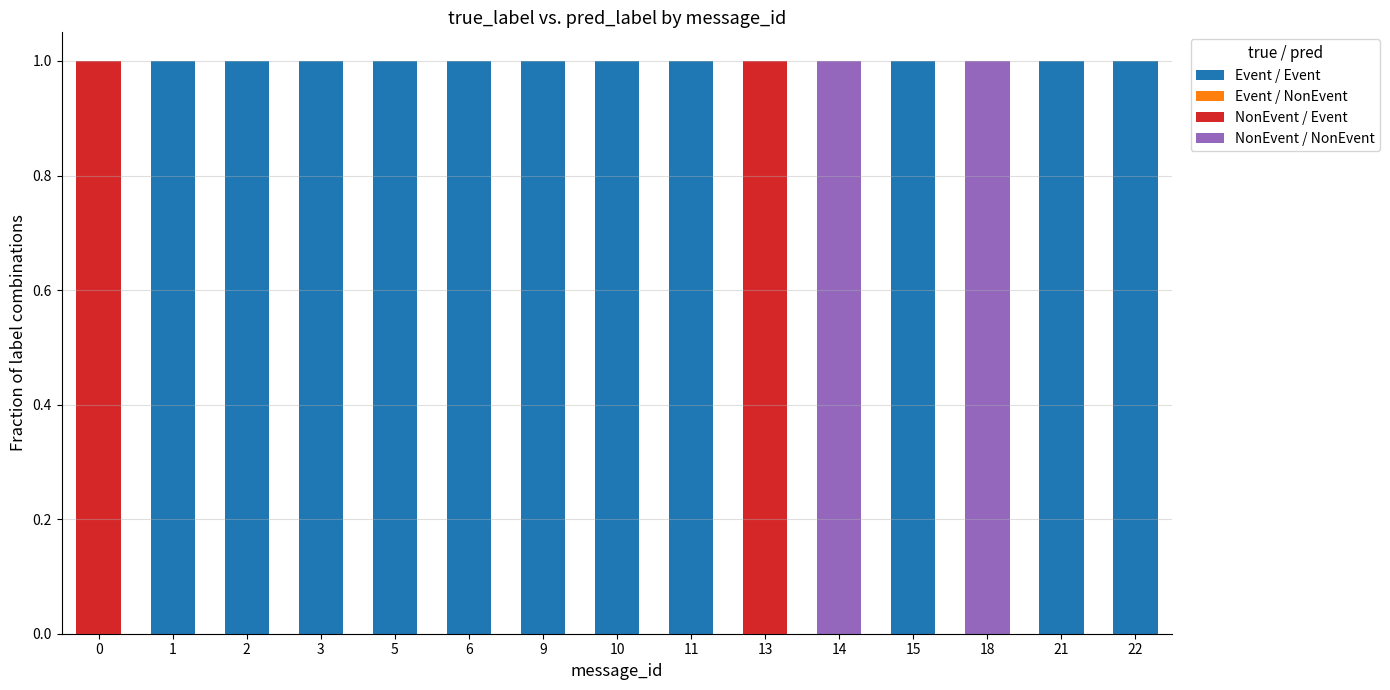

Is it true that Event / Event equals 2 at 9?

False